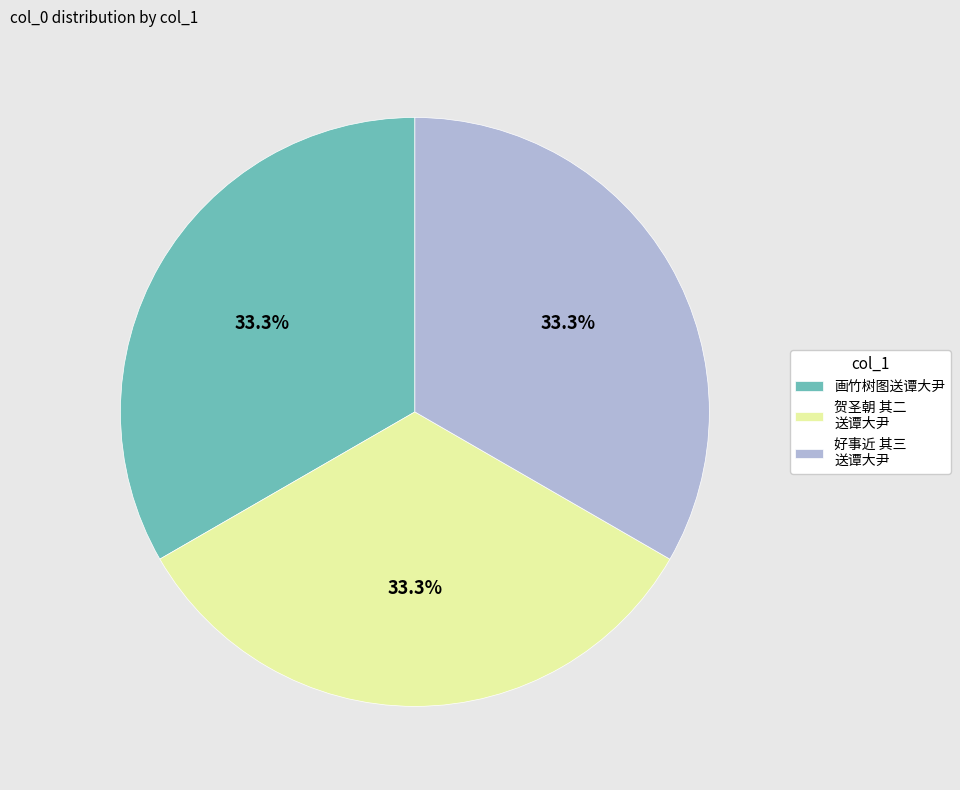

Is the sum of 贺圣朝 其二 送谭大尹 and 好事近 其三 送谭大尹 greater than half?

Yes